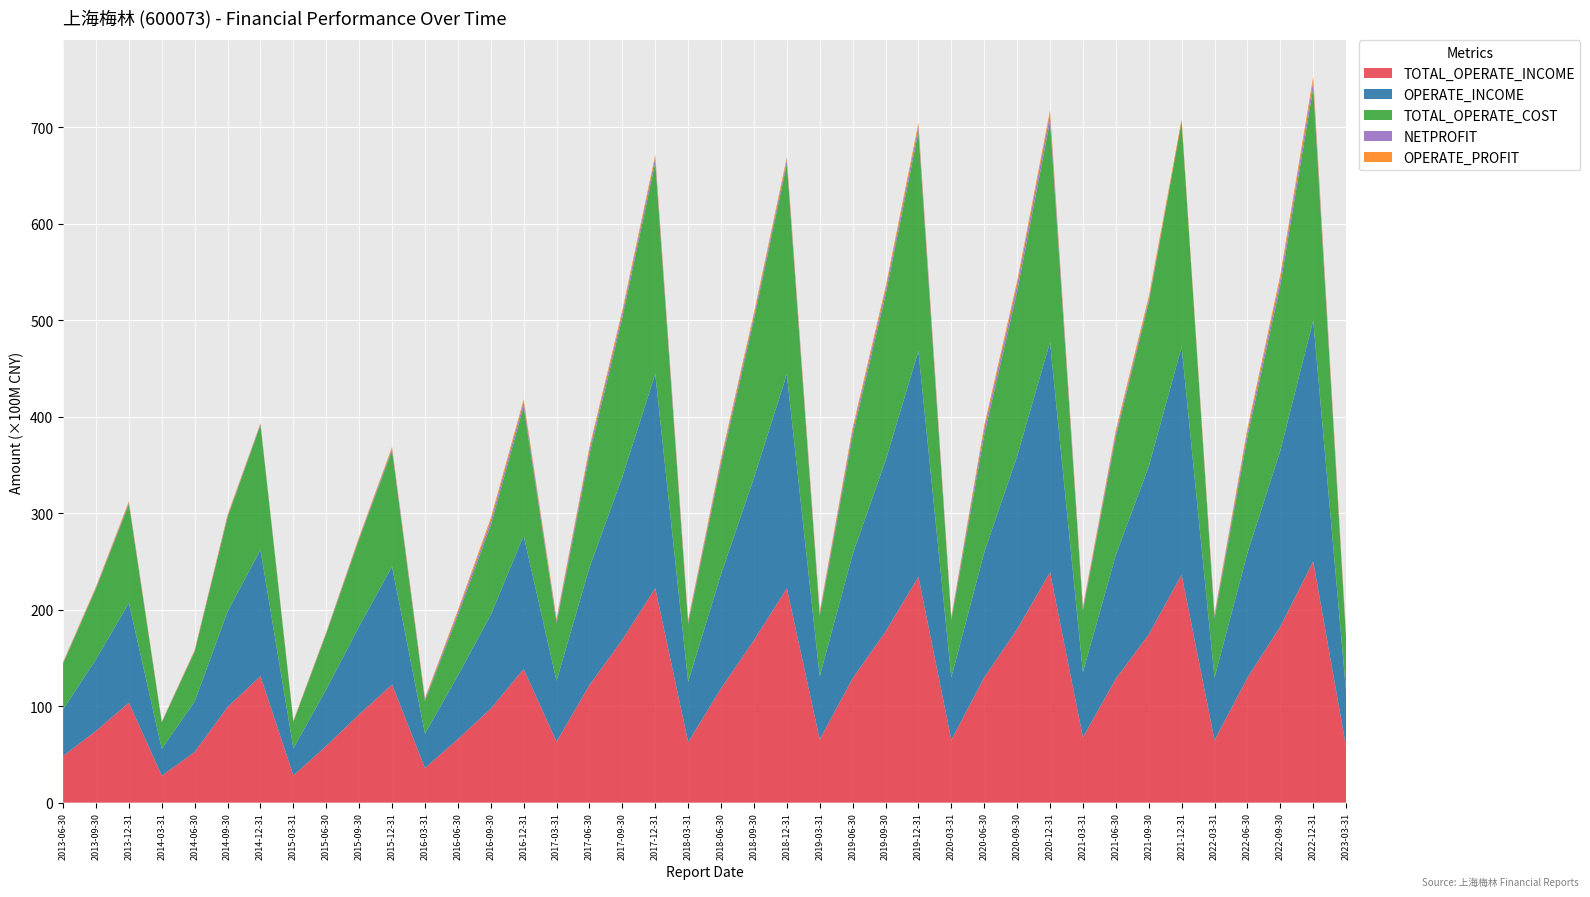

Reading left to right, list all the values displayed in this chart.

TOTAL_OPERATE_INCOME: 4833209755.6	7425735966.3	10347553867.1	2785366314.5	5243627311.7	9901063968.7	13101434959.0	2811586710.8	5869089945.2	9139600628.7	12233445661.3	3573816575.8	6576913771.3	9729743079.8	13833588955.0	6310343882.5	12176237118.7	16881921357.8	22221374104.0	6260749761.8	11833126580.9	16823008505.9	22200476516.8	6542790931.9	12868808833.7	17719822139.8	23403542393.6	6486327145.2	12966613171.9	17952367499.7	23866716559.8	6759736715.0	12831530299.3	17413709645.9	23617346326.0	6471111159.1	12931328881.8	18241450325.1	24987303985.9	5745811085.0
OPERATE_INCOME: 4833209755.6	7425735966.3	10347553867.1	2785366314.5	5243627311.7	9901063968.7	13101434959.0	2811586710.8	5869089945.2	9139600628.7	12233445661.3	3573816575.8	6576913771.3	9729743079.8	13833588955.0	6310343882.5	12176237118.7	16881921357.8	22221374104.0	6260749761.8	11833126580.9	16823008505.9	22200476516.8	6542790931.9	12868808833.7	17719822139.8	23403542393.6	6486327145.2	12966613171.9	17952367499.7	23866716559.8	6759736715.0	12831530299.3	17413709645.9	23617346326.0	6471111159.1	12931328881.8	18241450325.1	24987303985.9	5745811085.0
TOTAL_OPERATE_COST: 4751296261.7	7328249600.1	10220889564.4	2740183837.4	5158465780.1	9777381103.8	12944448750.4	2746829665.9	5785770553.1	9022025009.9	12021919034.8	3388155262.9	6260655749.3	9274155605.9	13398128413.1	5976396784.2	11757618940.8	16506047356.5	21931087431.6	6015999551.4	11366204146.8	16441238172.5	21800585186.1	6286972725.9	12348888202.2	17165462965.4	22703734871.7	5916717989.7	12166738701.3	17047293447.0	22868926124.5	6395593984.1	12266656965.8	17009401006.6	23354107293.4	6136142111.4	12050980242.5	17151044541.8	24081576593.6	5466122823.9
NETPROFIT: 82654666.7	109756225.9	163266105.6	46518883.9	95469448.5	140088886.9	100248176.0	66754162.6	89091186.9	142457520.8	227080442.4	181253604.0	316371947.6	463975455.1	457891601.9	297510525.0	467265791.5	466084497.8	465558788.0	238725878.2	389682356.2	379088852.0	383713653.9	278018048.1	464999204.5	489468612.2	560794766.6	256266940.9	631780642.6	709050117.3	751724629.6	229263333.3	373495575.5	259698571.8	-102112530.4	310061475.3	512080284.9	643677767.3	665450509.7	178247511.1
OPERATE_PROFIT: 75451823.9	101007971.4	155317122.4	39699079.7	83877006.1	127776698.3	67997224.5	61259801.9	75082487.9	122719467.7	163498388.7	128187021.3	202953408.7	290515041.0	256493473.2	184844853.3	278829840.3	299572276.7	280394947.8	166609273.3	287444417.7	297030027.9	304071307.9	176346101.1	314697384.0	332948902.9	366040066.8	147765989.6	347688924.1	385583831.2	404643836.3	173110099.8	308509632.2	339065219.1	302783788.4	201884922.6	339027340.9	414504140.9	502770556.4	200502316.9